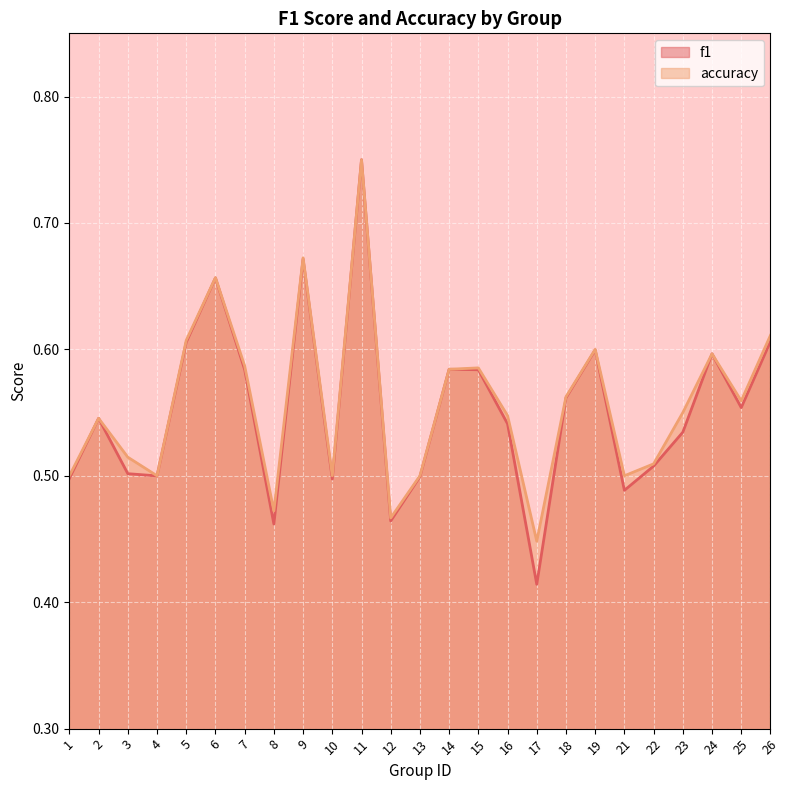

What is the value of the accuracy point at the 13th from the left?

0.5